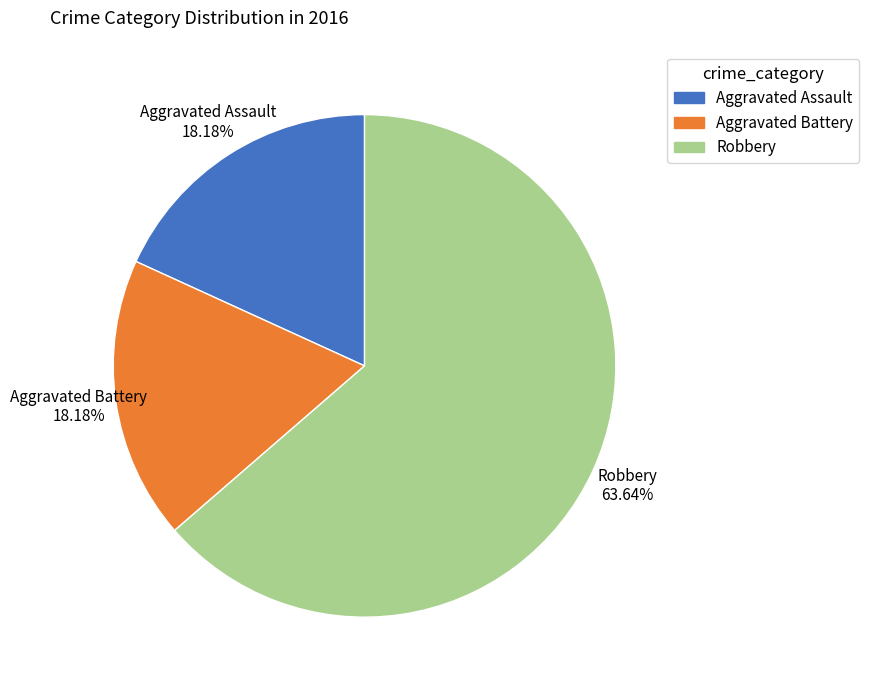

To the nearest percent, what is the difference between the Robbery and Aggravated Battery slice percentages?

45%